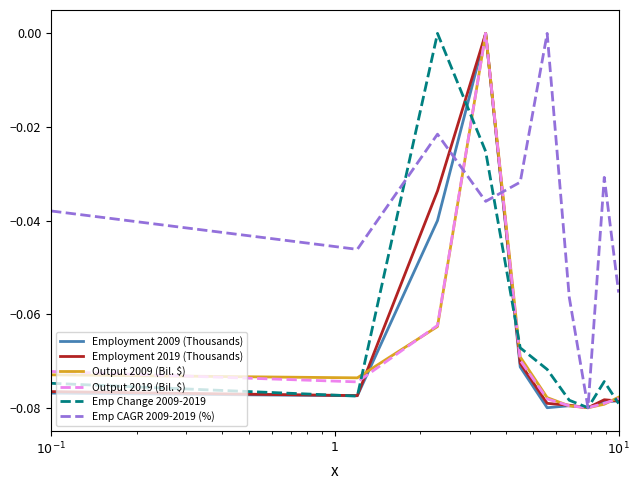

What is the sum of all Employment 2019 (Thousands) values?

-0.7